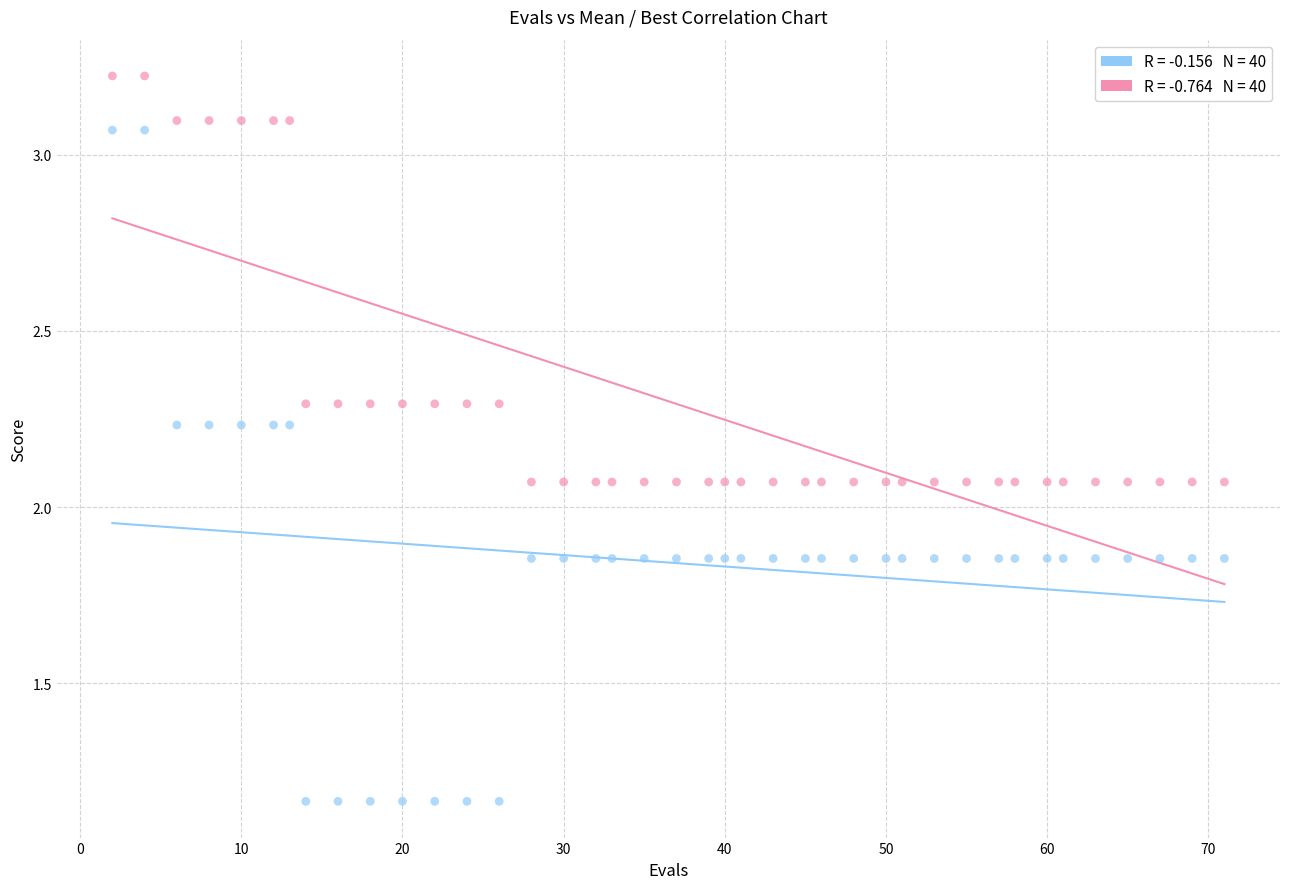

Across all data points, what is the range of X values (max minus min)?

69.0